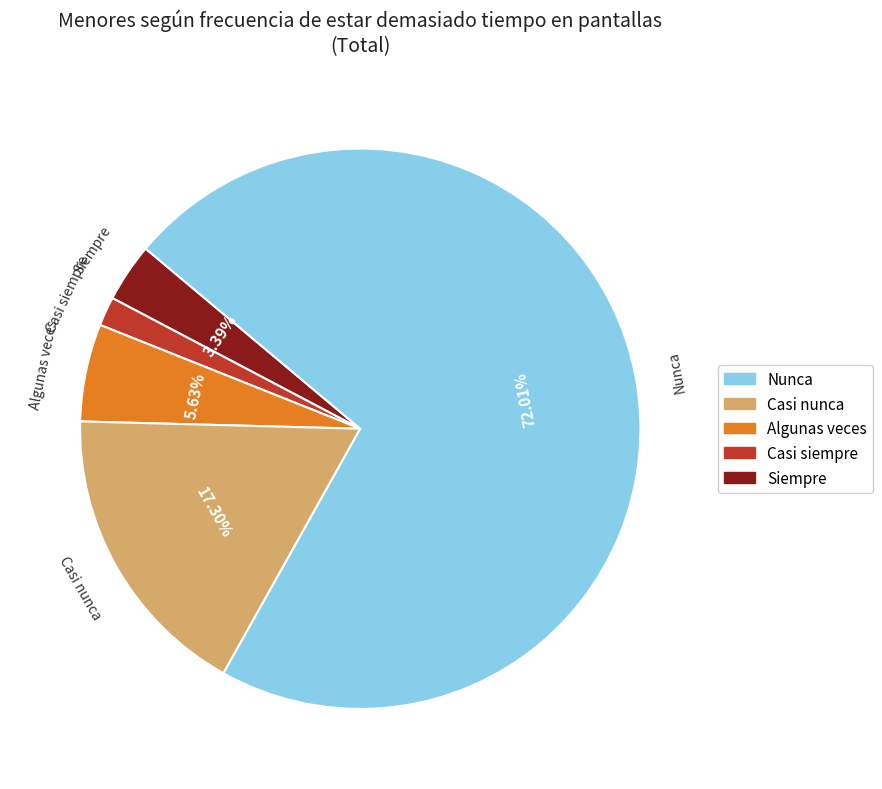

How many segments does this pie chart have?

5